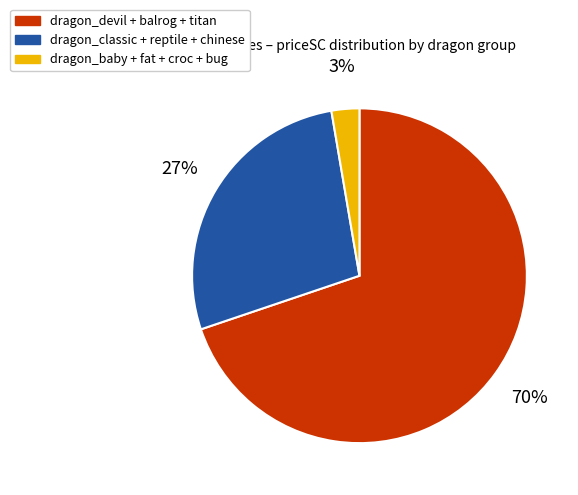

Does any single category account for the majority?

Yes